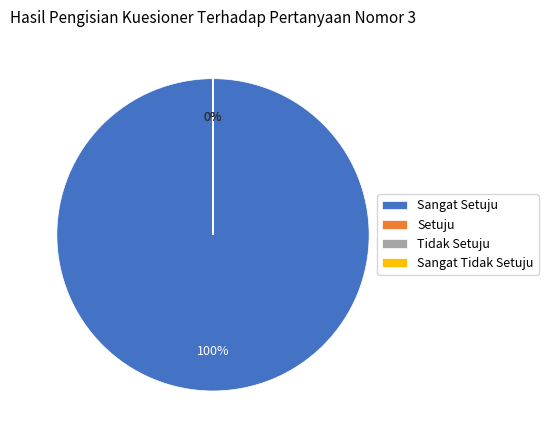

To the nearest percent, what is the difference between the largest and smallest slice percentages?

100%